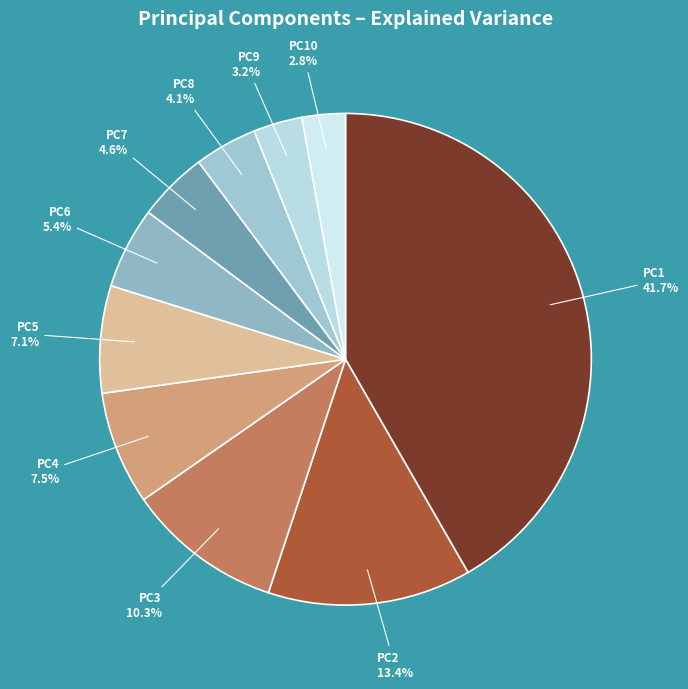

Which slice is the largest?

PC1